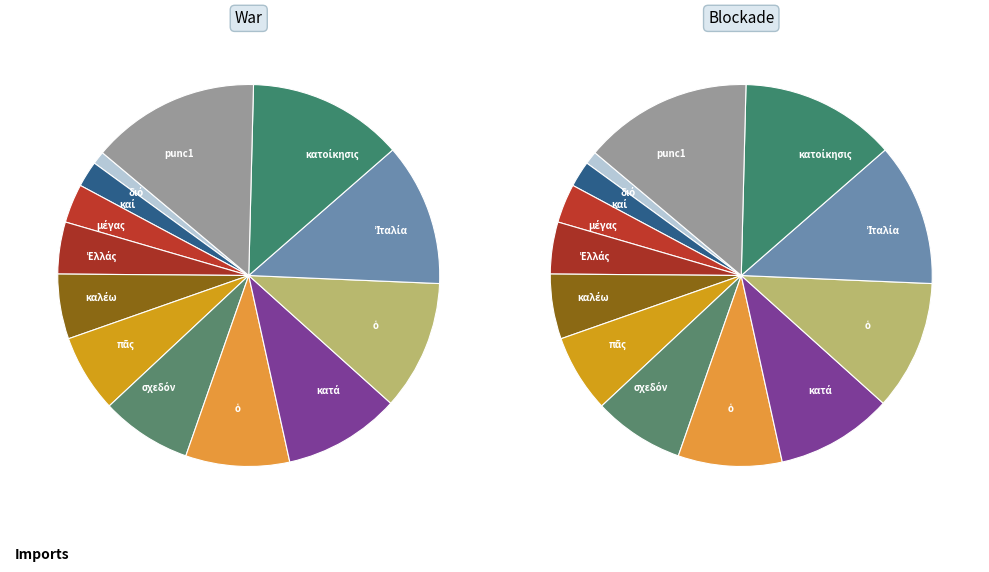

How many slices are in this pie chart?

13